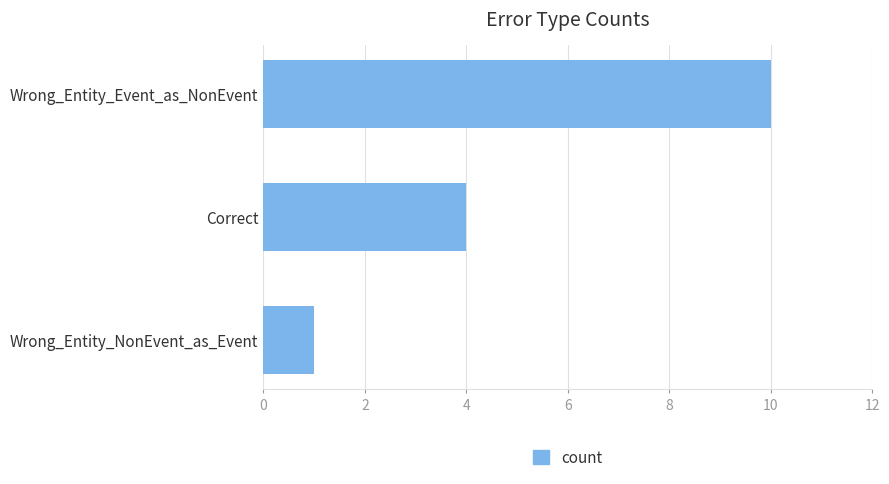

What is the value of the 2nd bar from the top?

4